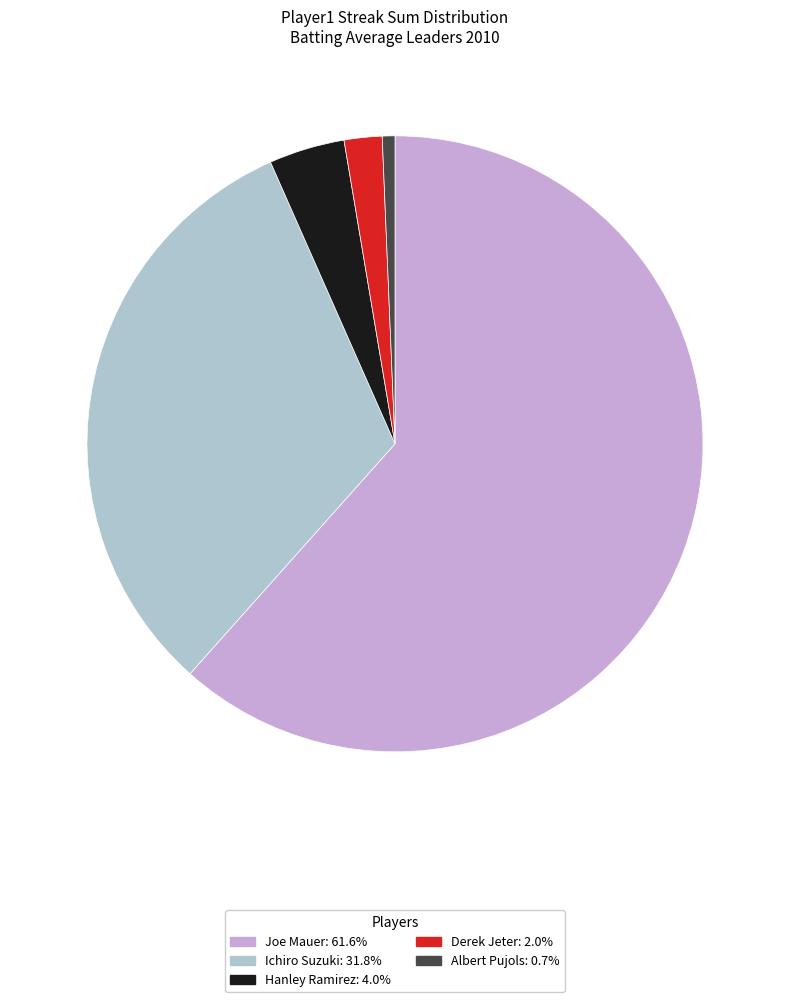

Is there a majority slice in this chart?

Yes